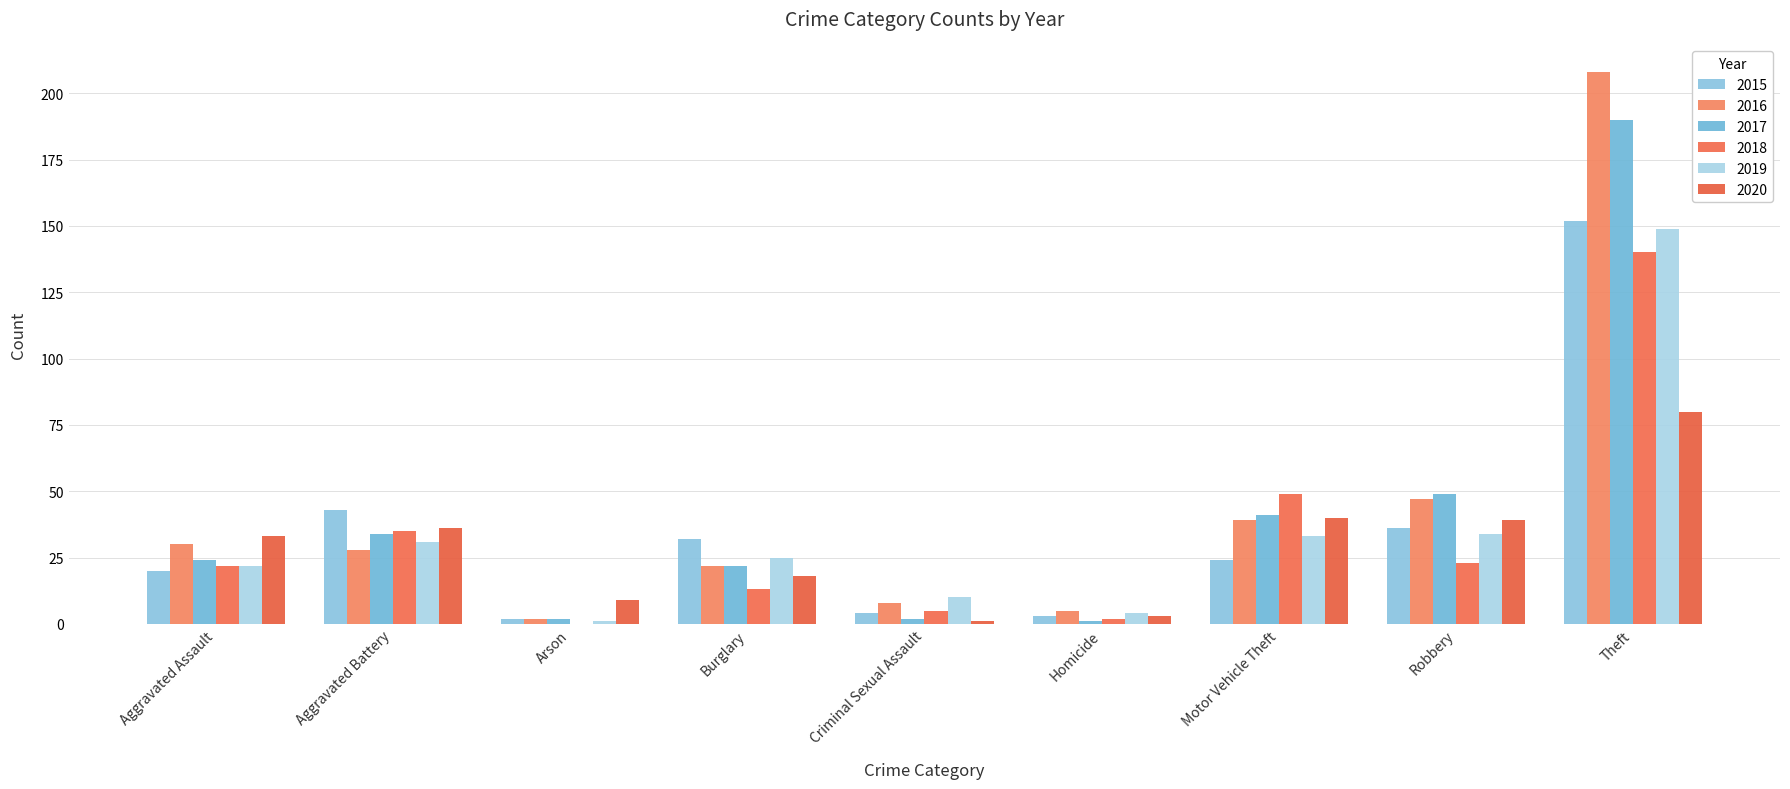

How many categories are shown in the chart?

9